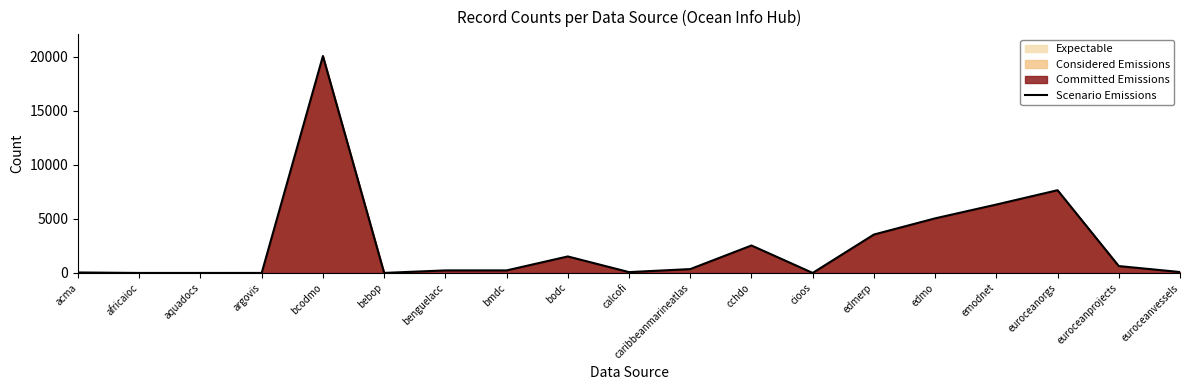

What is the value of the 10th point from the left?

77